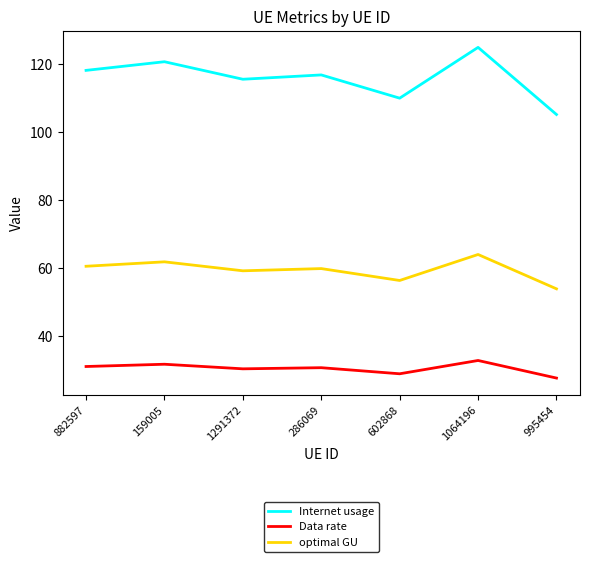

Is this an area chart (filled region under the line)?

No